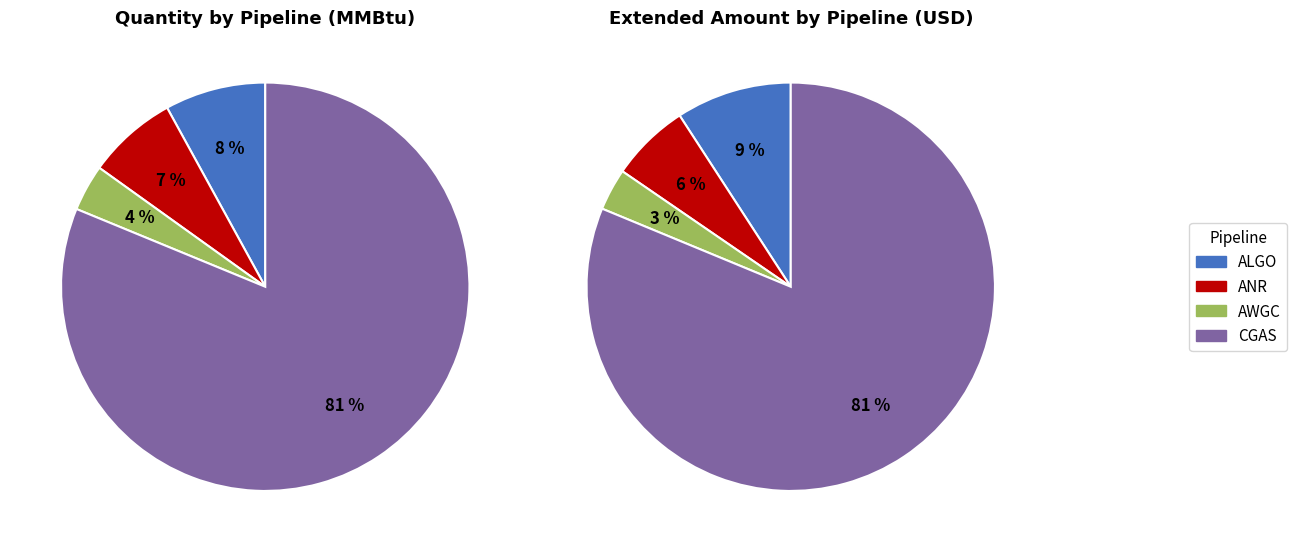

Which slice is the smallest?

AWGC